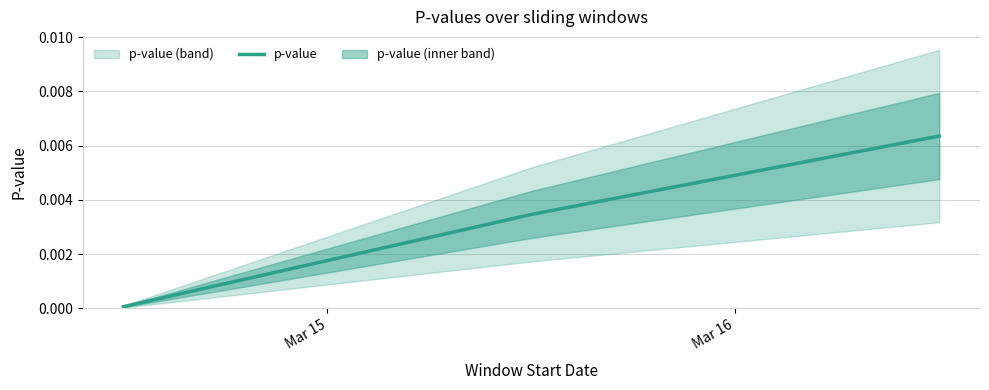

What position from the left is Mar 16?

2